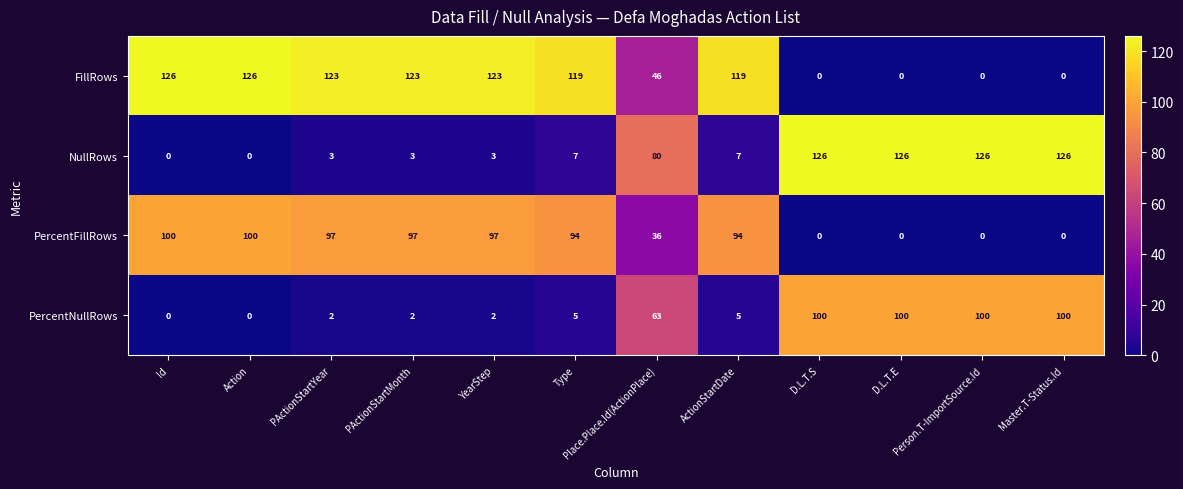

What is the total value across all series at PActionStartMonth?

225